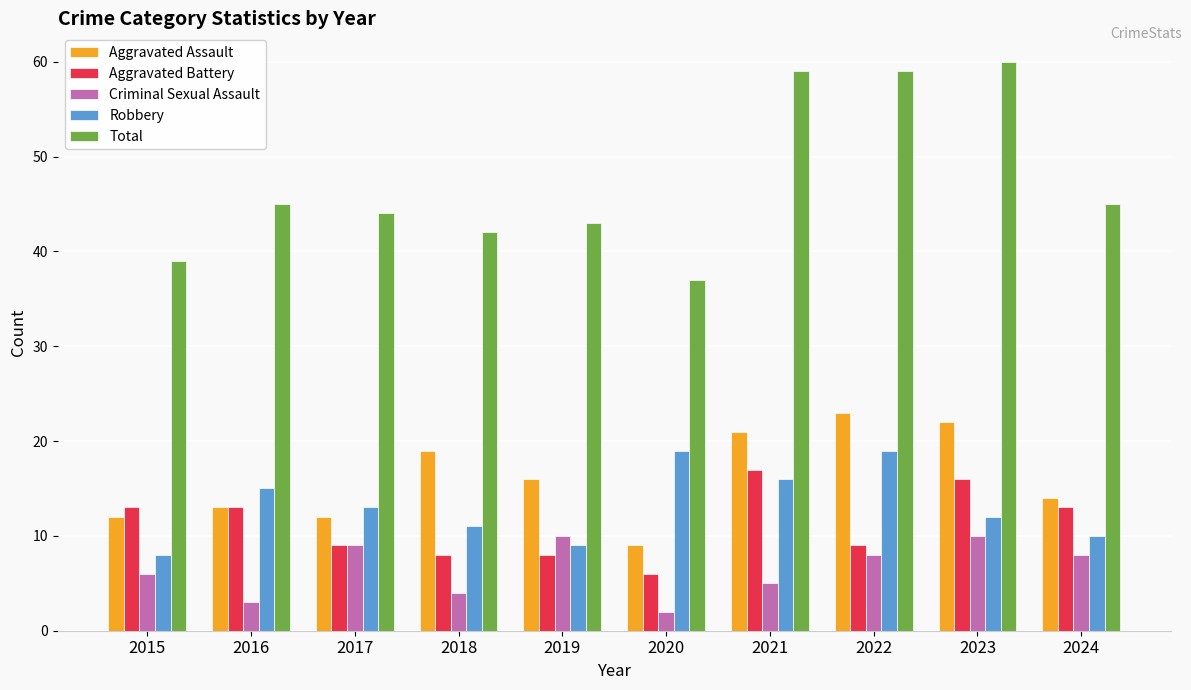

Does the chart contain stacked bars?

No